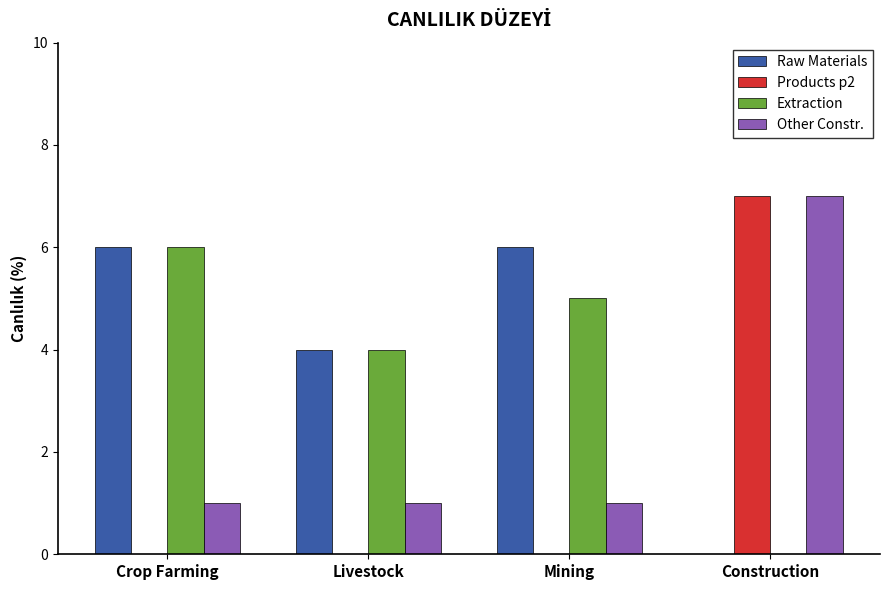

How many data points does each series have?

4